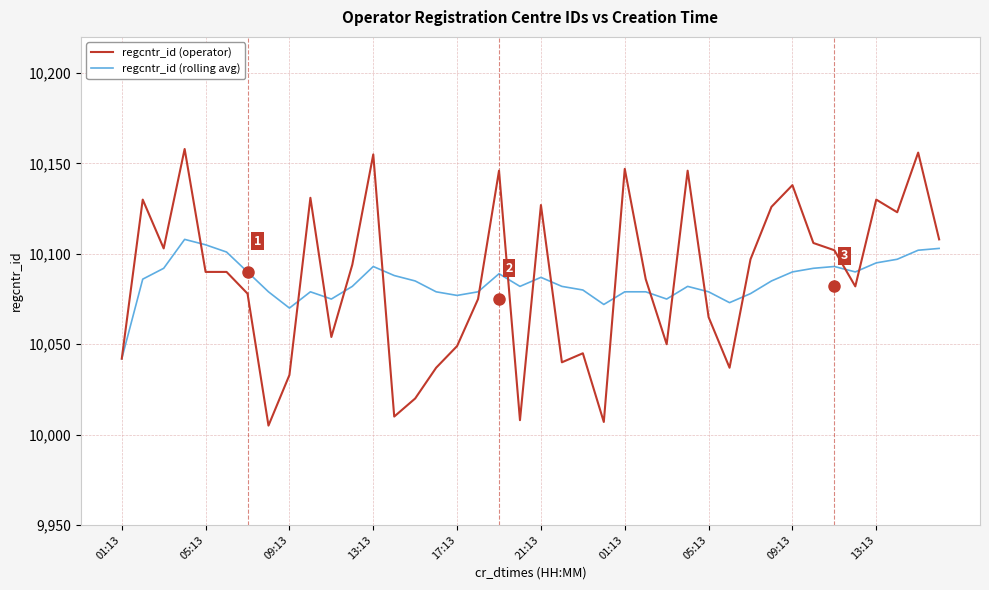

What is the greatest value displayed?

10158